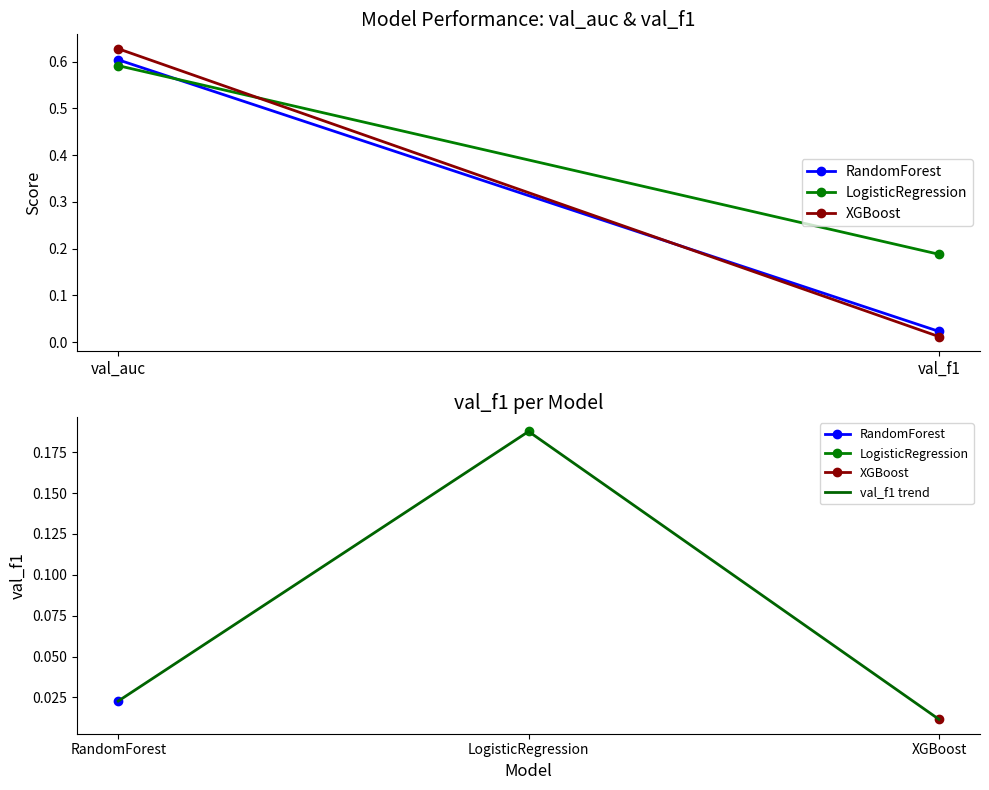

What is the average value of the LogisticRegression series?

0.4